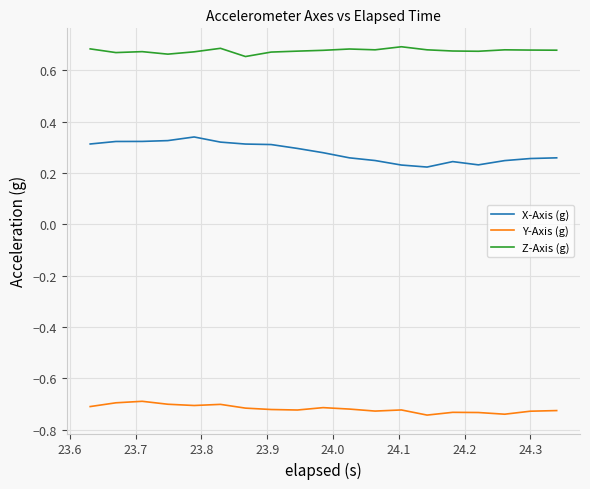

List the series in order of their peak value, lowest first.

Y-Axis (g), X-Axis (g), Z-Axis (g)